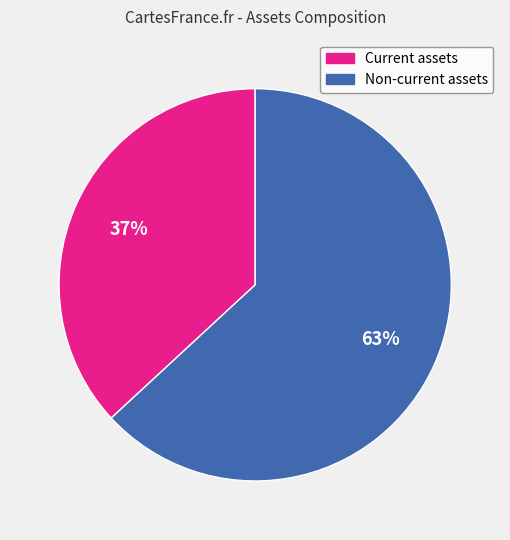

How many slices are in this pie chart?

2